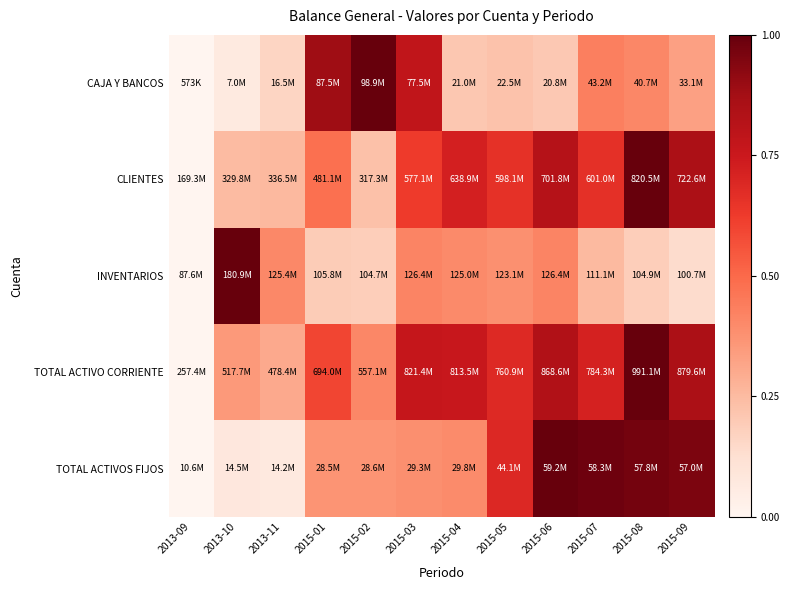

What is the maximum value shown in the chart?

1.0